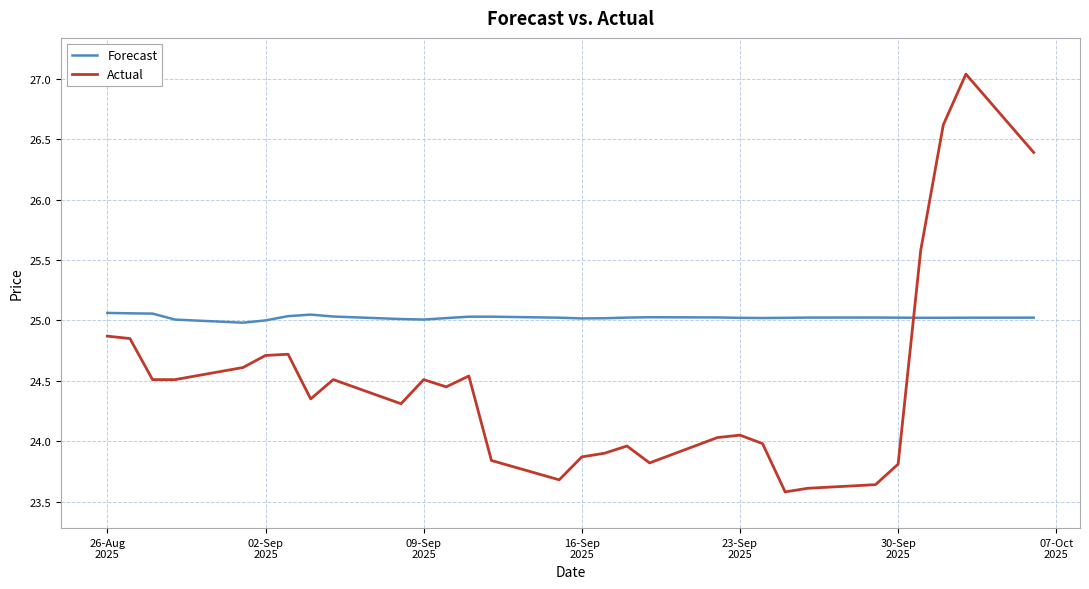

Which series has the largest range (max minus min)?

Actual